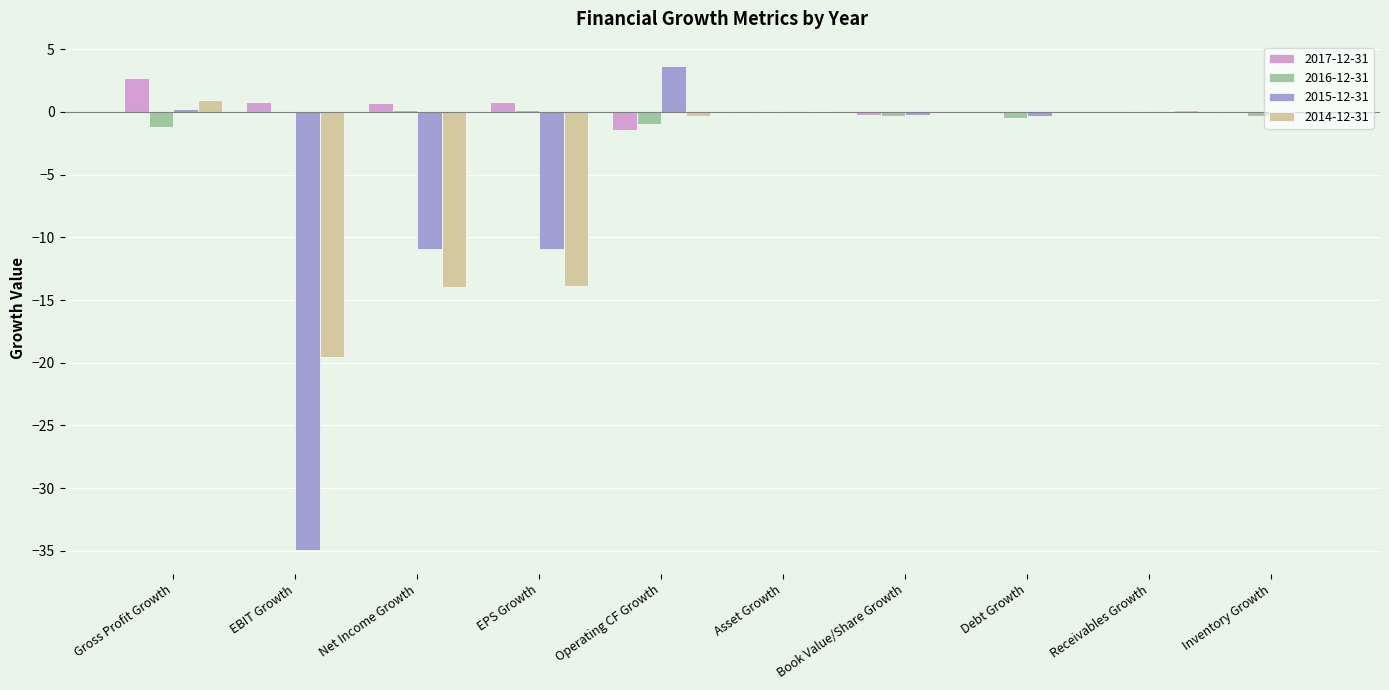

What is the greatest value displayed?

3.7